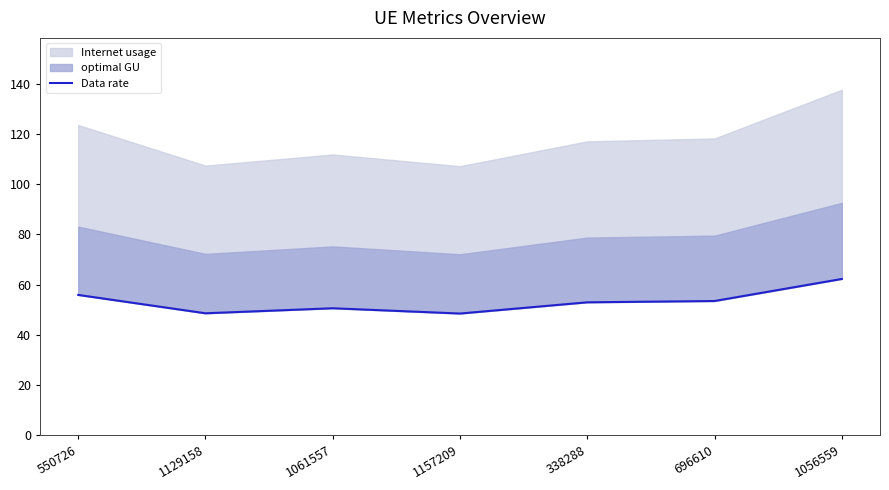

Reading left to right, extract all data points from this chart.

55.9	48.6	50.6	48.5	52.9	53.5	62.2